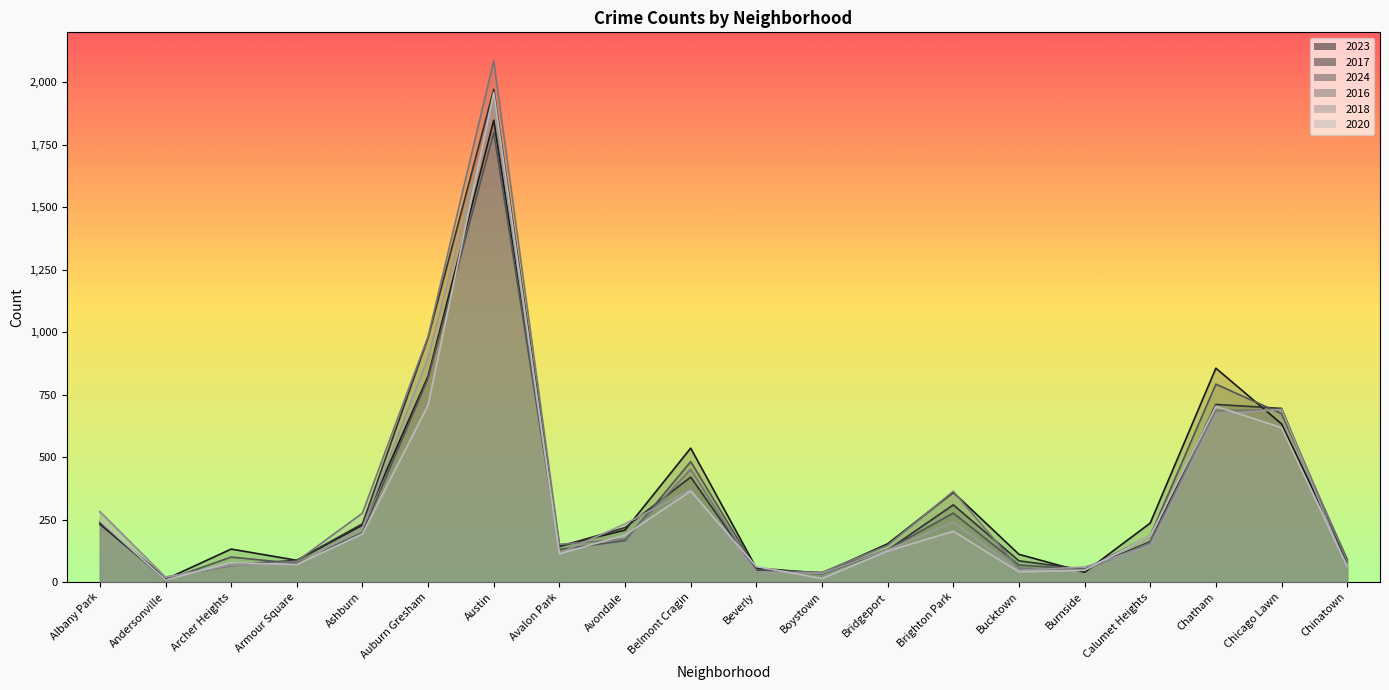

What position from the right is Andersonville?

19